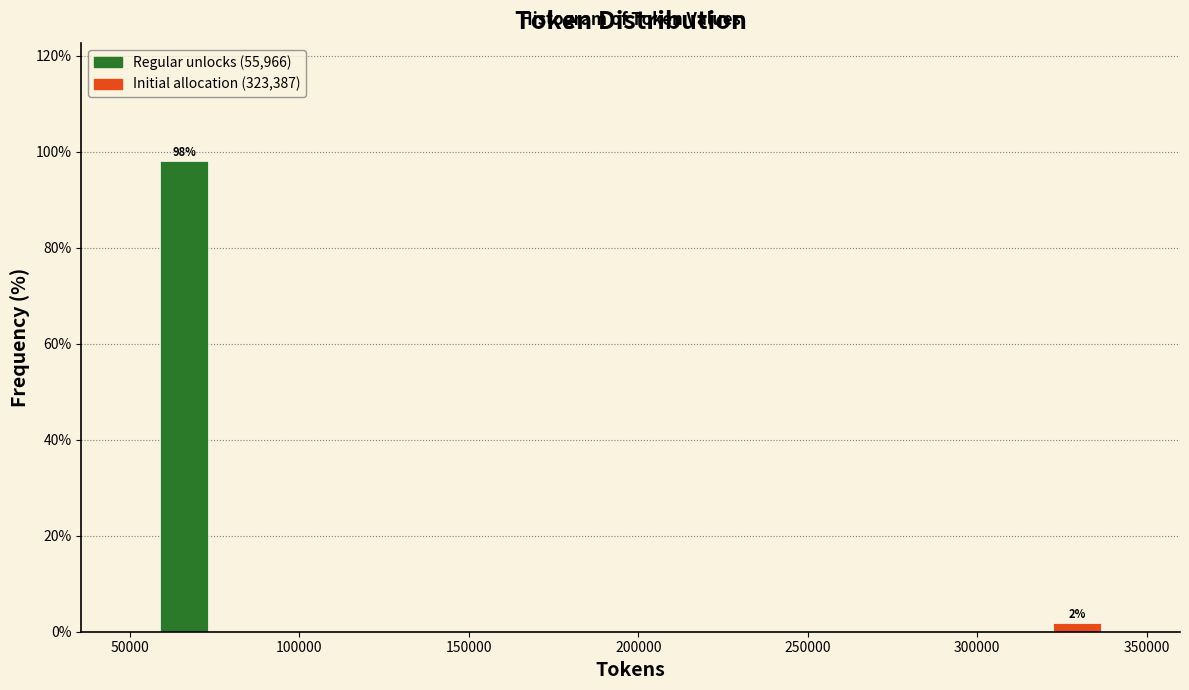

Which range on the x-axis has the tallest bar?

55000 to 75000